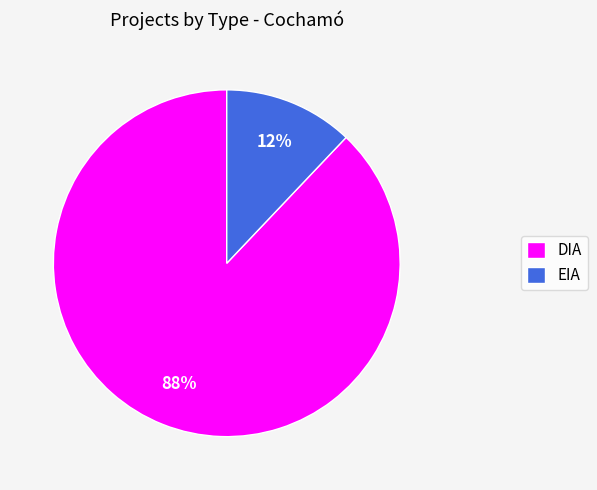

Which category accounts for the majority?

DIA